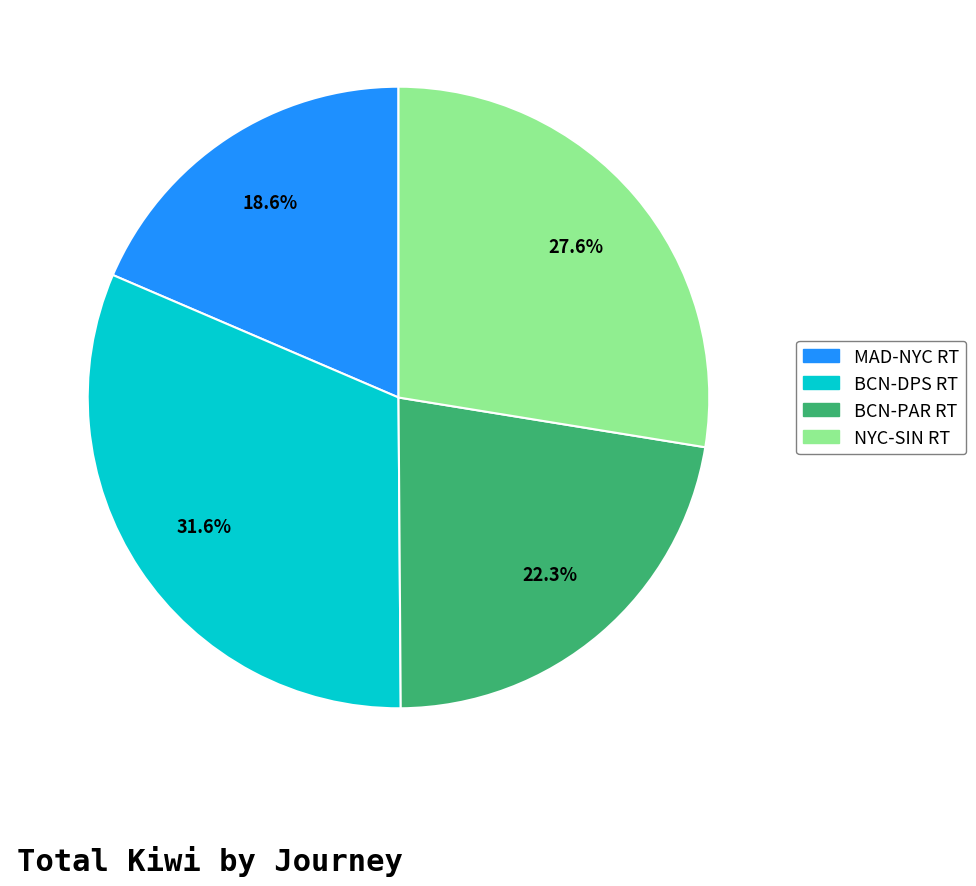

What portion of the pie excludes BCN-DPS RT?

68.4%